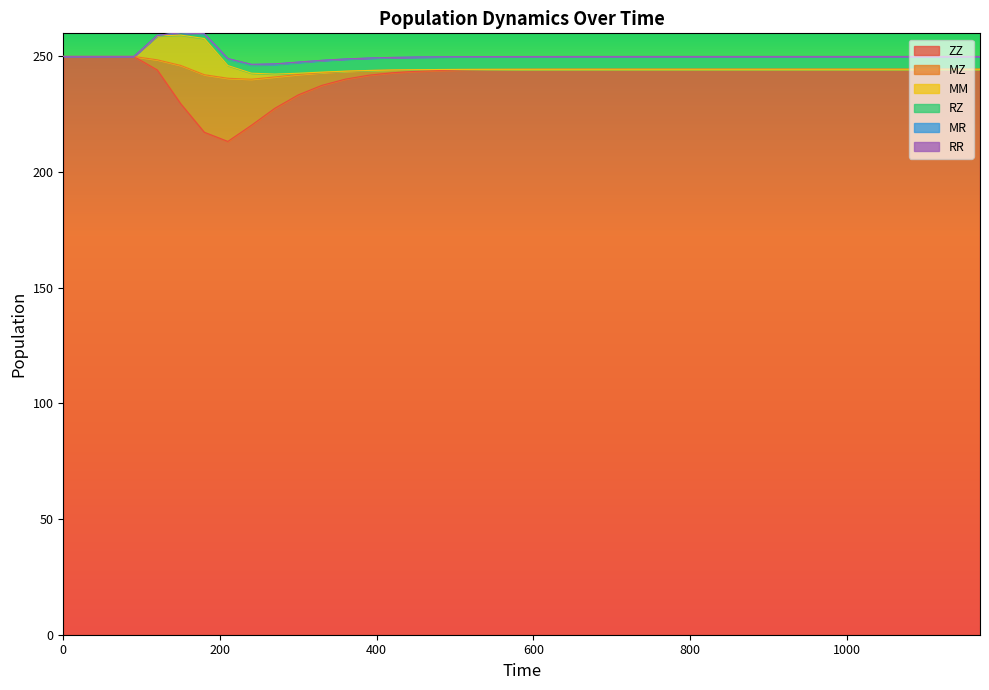

True or false: RR and ZZ intersect in this chart.

False